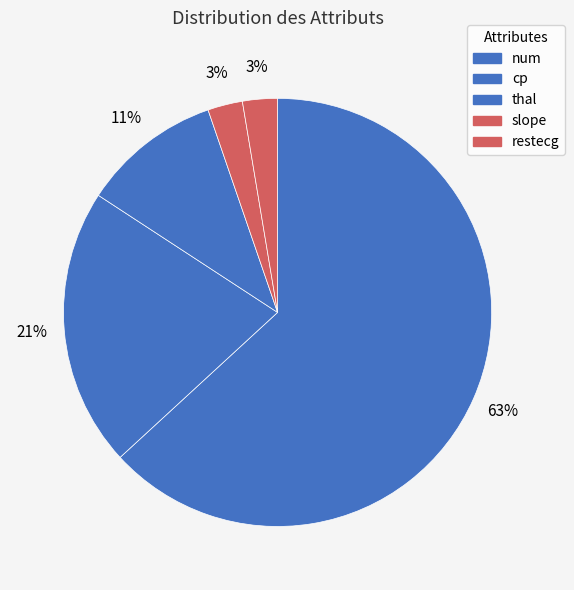

Count the number of slices in the pie.

5